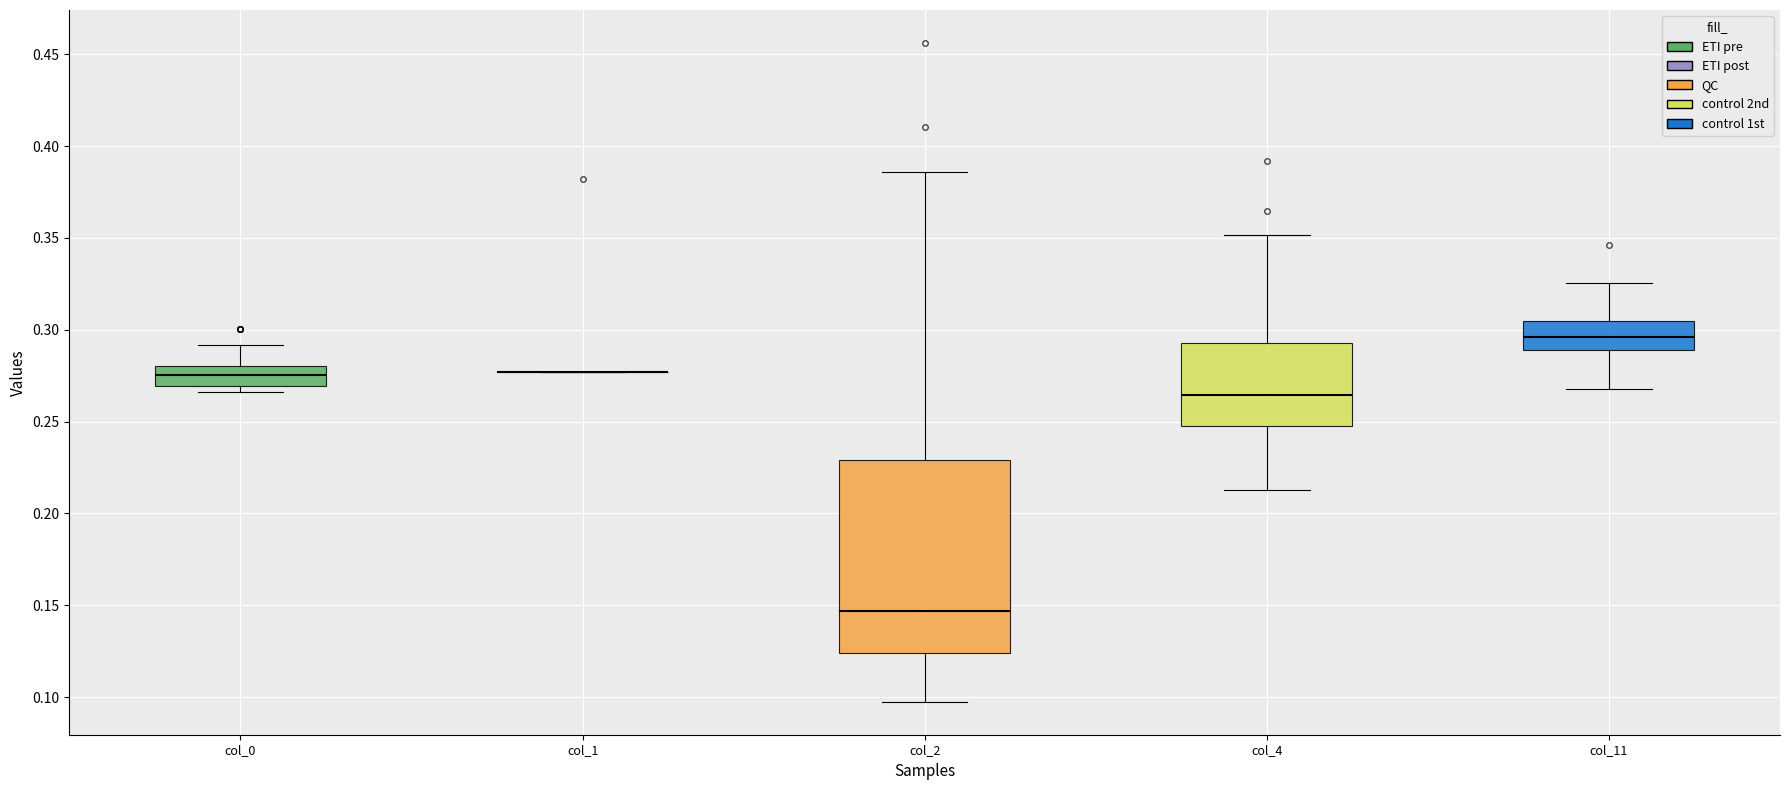

Reading left to right, transcribe this box plot: for each box, give where its median line is, the range the box spans, and where its two whiskers end, as read against the y-axis. The values are not printed on the chart, so give them approximately, as read against the axis.

col_0: median 0.275, box 0.270 to 0.280, whiskers 0.265 to 0.290
col_1: box collapsed to a line at 0.275, whiskers 0.275 to 0.275
col_2: median 0.145, box 0.125 to 0.230, whiskers 0.095 to 0.385
col_4: median 0.265, box 0.245 to 0.295, whiskers 0.215 to 0.350
col_11: median 0.295, box 0.290 to 0.305, whiskers 0.270 to 0.325